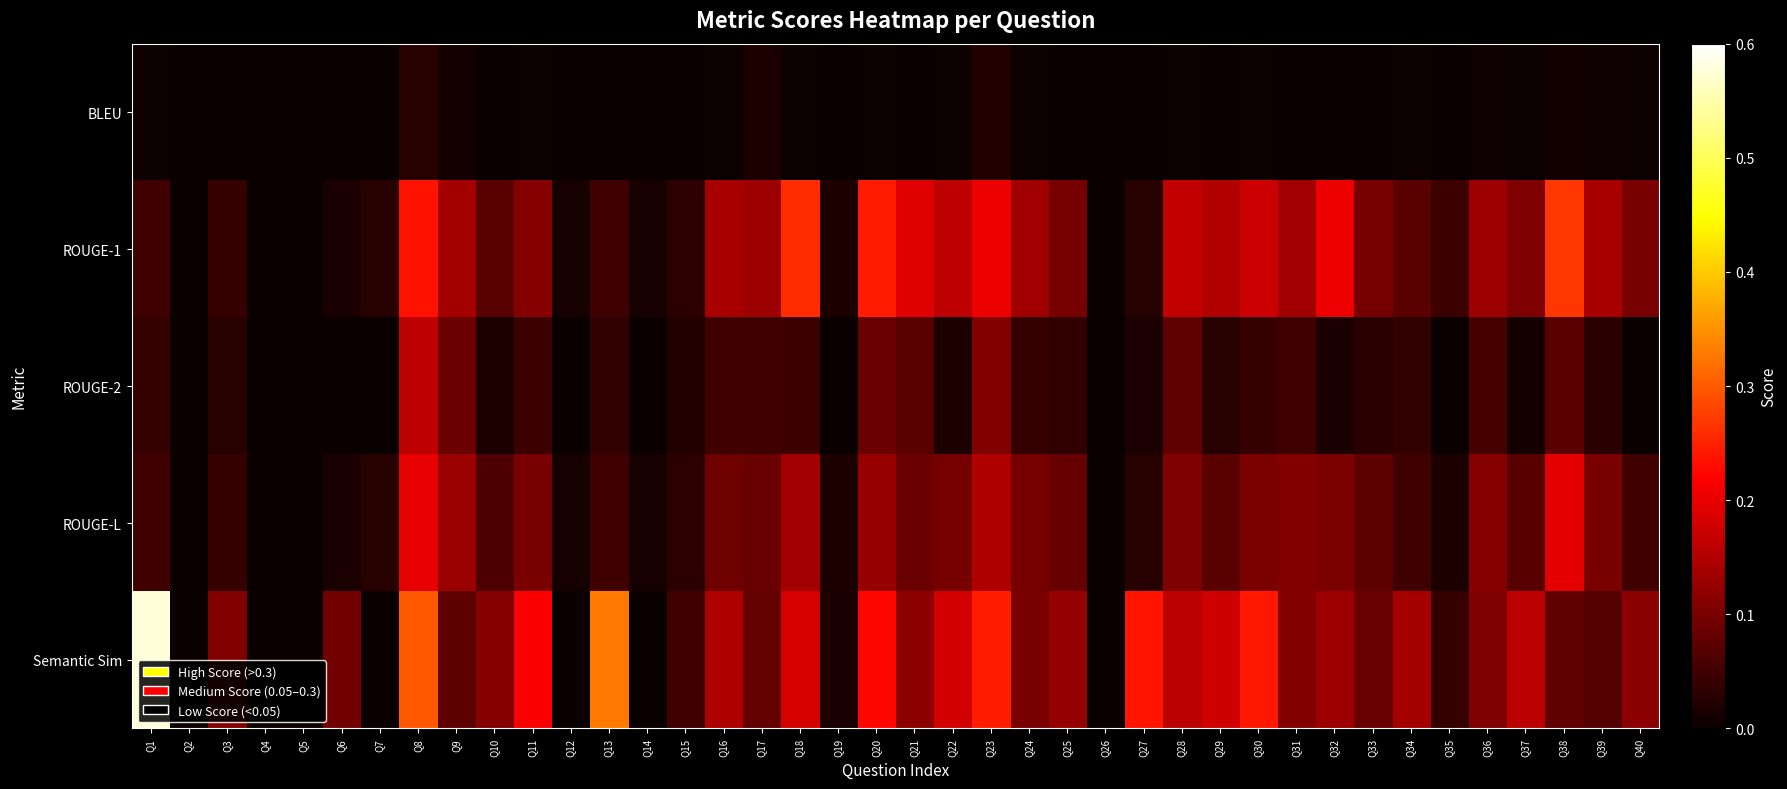

How many data points does each series have?

40